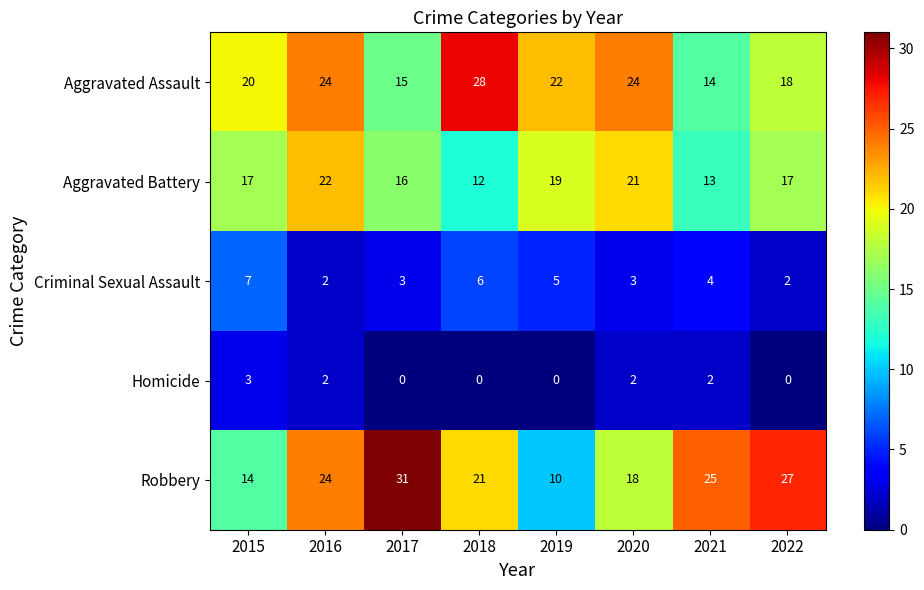

Where is Robbery nearest to the value 20?

2018